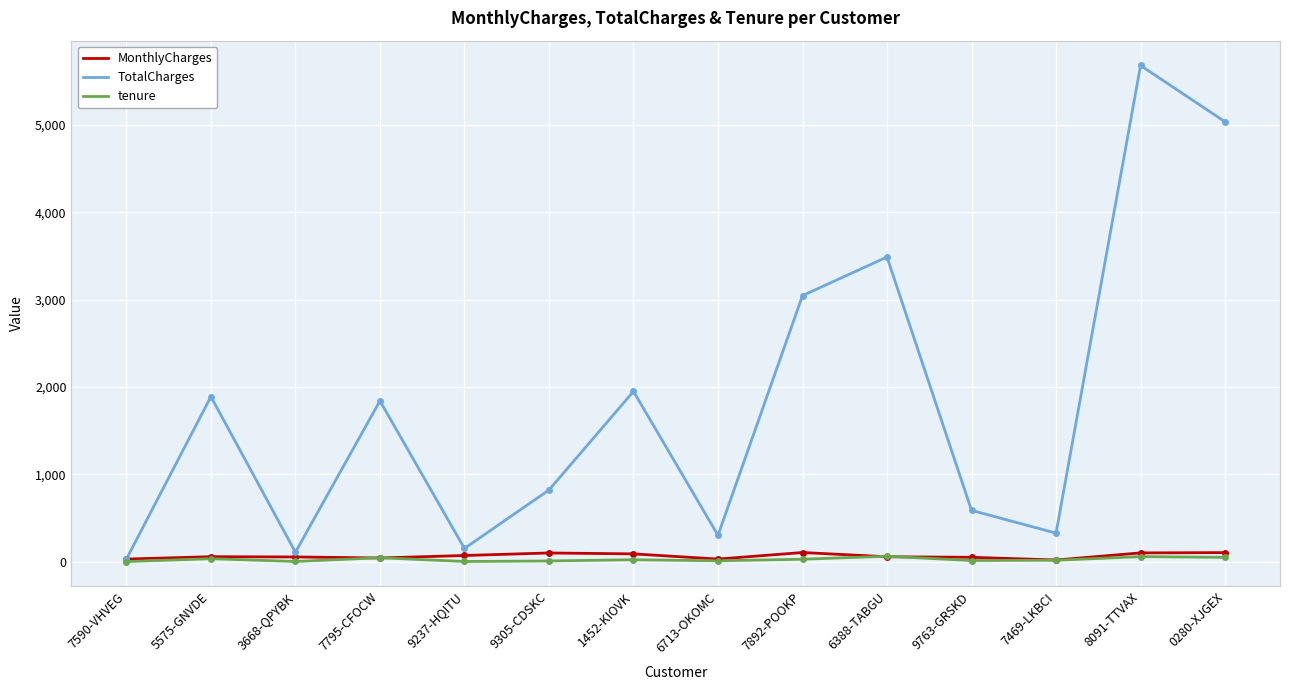

Which series has the widest spread of values?

TotalCharges